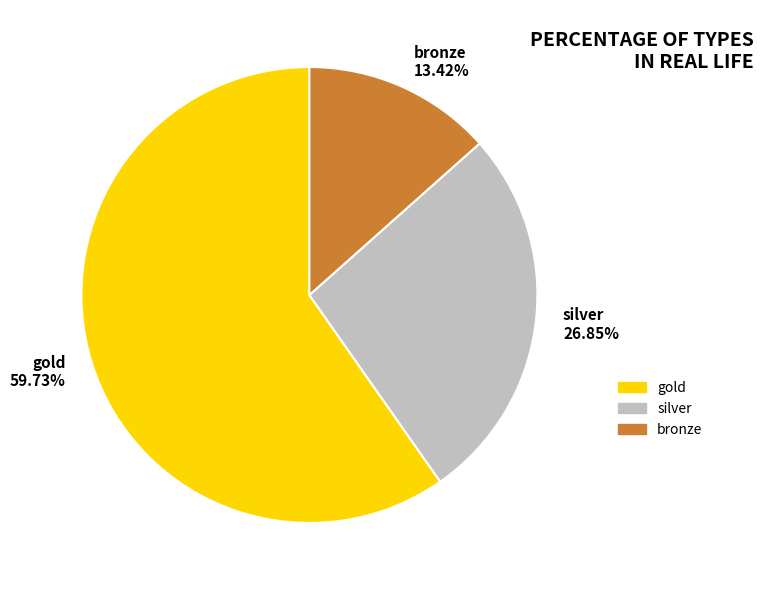

Which category accounts for the majority?

gold